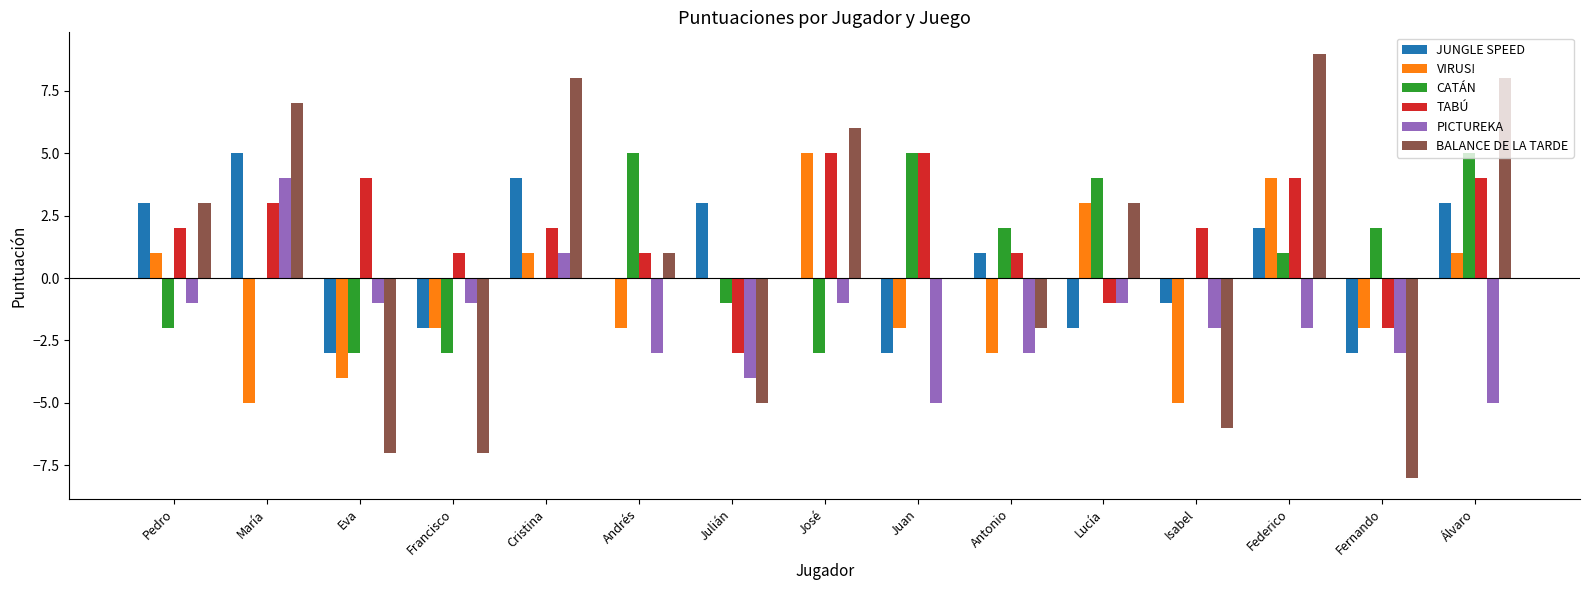

How many PICTUREKA values are between -3 and -1?

10